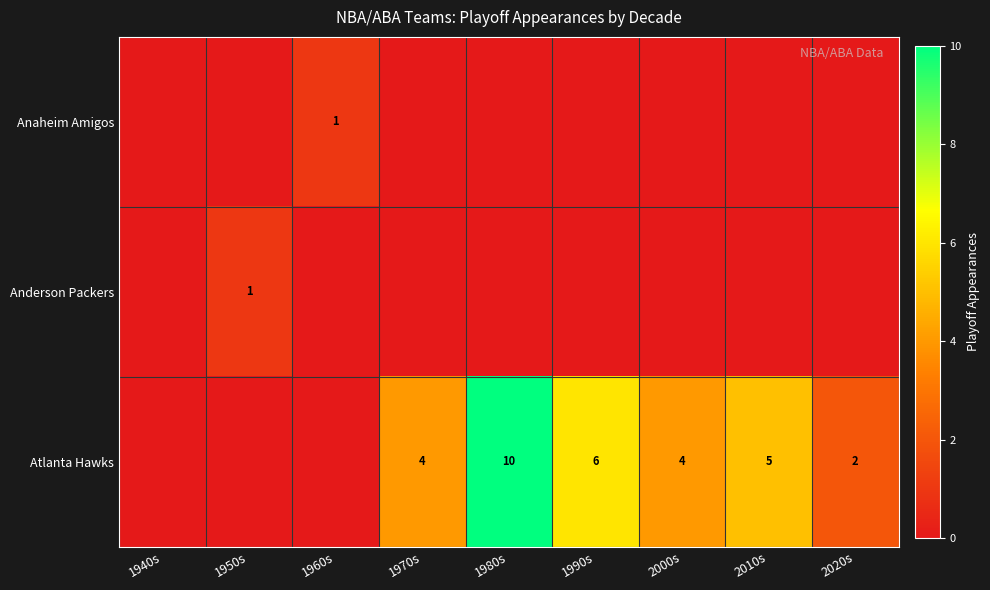

The Atlanta Hawks series shows 2 at 2020s. True or false?

True